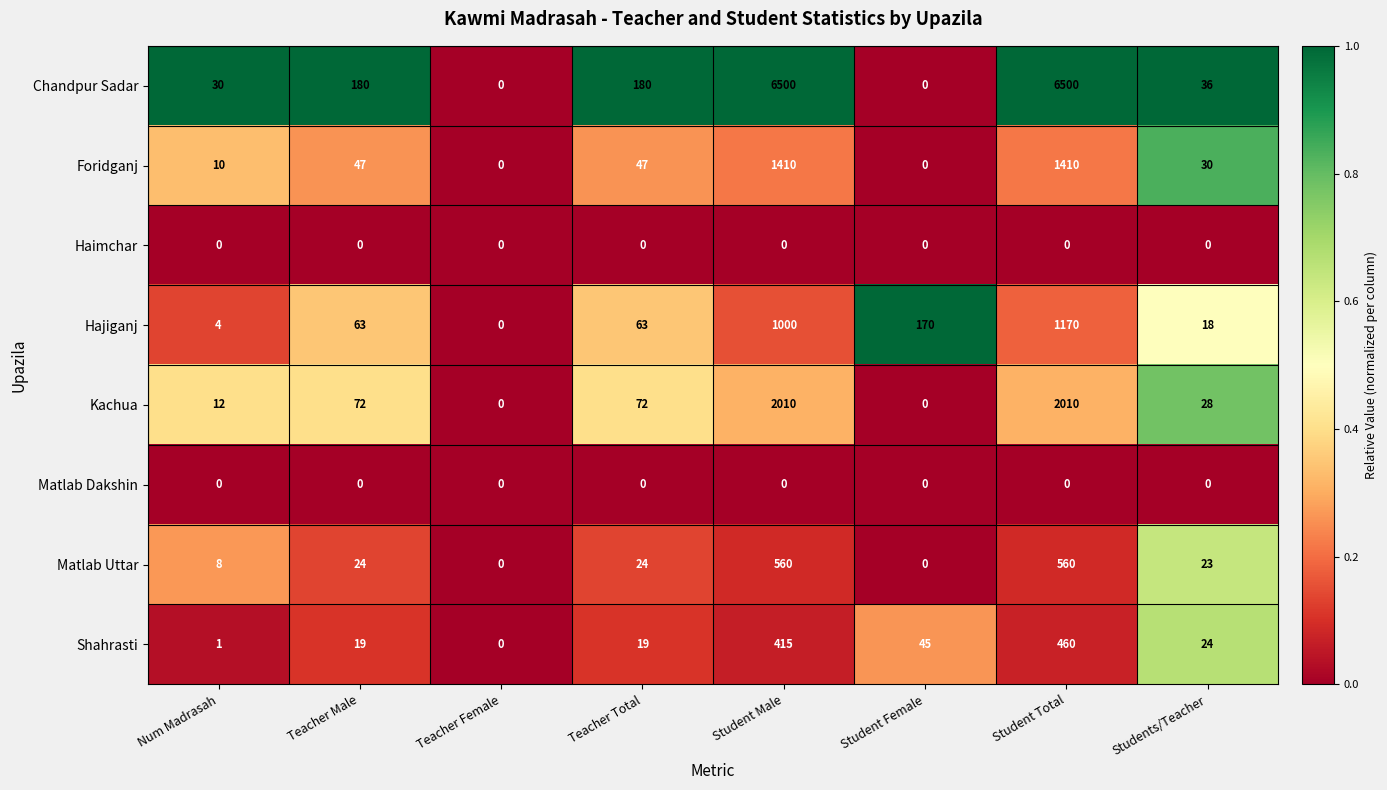

Which series has the widest spread of values?

Chandpur Sadar